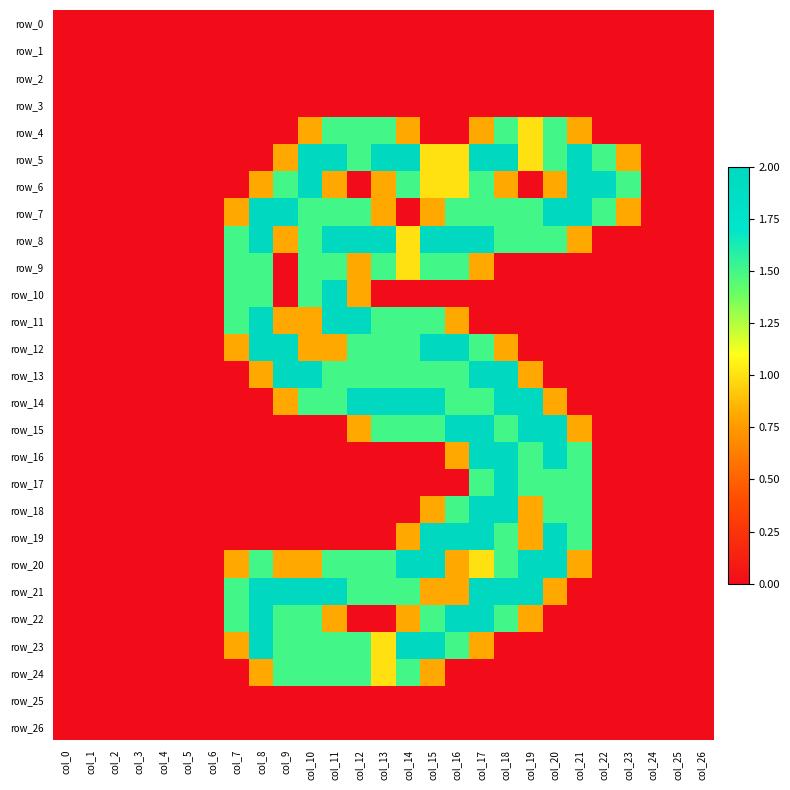

What is the maximum value shown in the chart?

2.0